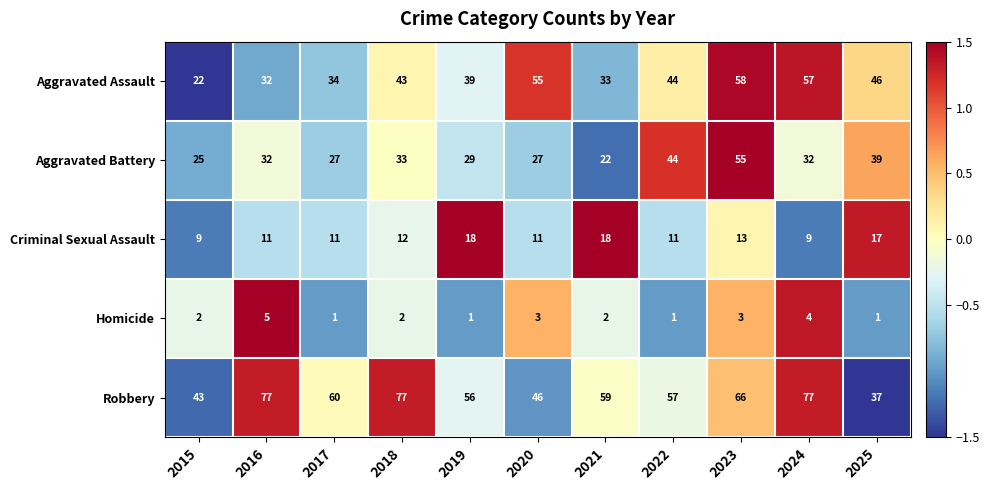

What is the minimum value shown in the chart?

1